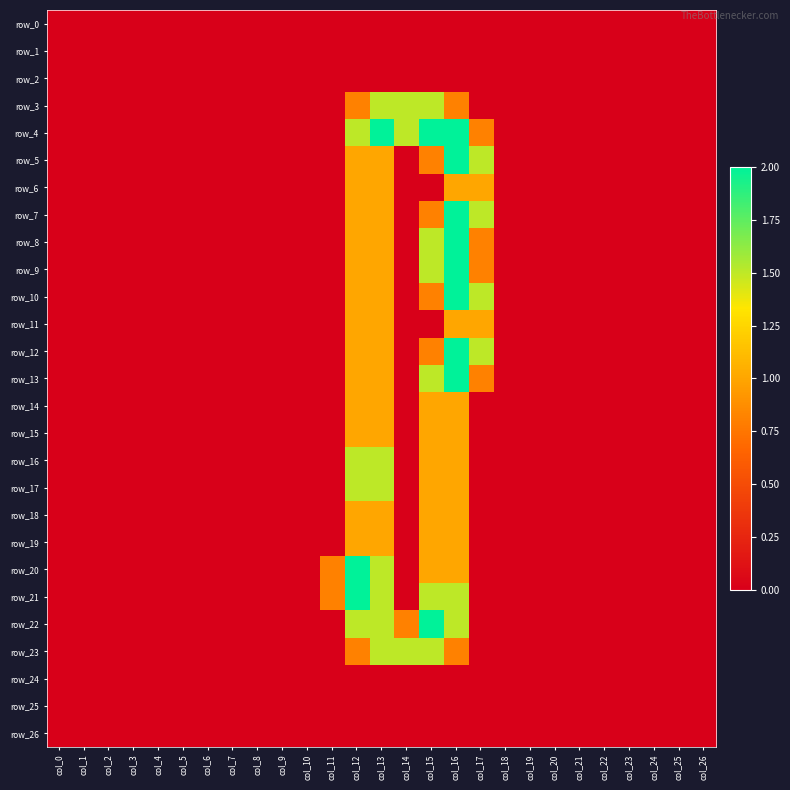

Reading right to left, extract all data points from this chart.

row_0: 0.0	0.0	0.0	0.0	0.0	0.0	0.0	0.0	0.0	0.0	0.0	0.0	0.0	0.0	0.0	0.0	0.0	0.0	0.0	0.0	0.0	0.0	0.0	0.0	0.0	0.0	0.0
row_1: 0.0	0.0	0.0	0.0	0.0	0.0	0.0	0.0	0.0	0.0	0.0	0.0	0.0	0.0	0.0	0.0	0.0	0.0	0.0	0.0	0.0	0.0	0.0	0.0	0.0	0.0	0.0
row_2: 0.0	0.0	0.0	0.0	0.0	0.0	0.0	0.0	0.0	0.0	0.0	0.0	0.0	0.0	0.0	0.0	0.0	0.0	0.0	0.0	0.0	0.0	0.0	0.0	0.0	0.0	0.0
row_3: 0.0	0.0	0.0	0.0	0.0	0.0	0.0	0.0	0.0	0.0	0.8	1.5	1.5	1.5	0.8	0.0	0.0	0.0	0.0	0.0	0.0	0.0	0.0	0.0	0.0	0.0	0.0
row_4: 0.0	0.0	0.0	0.0	0.0	0.0	0.0	0.0	0.0	0.8	2.0	2.0	1.5	2.0	1.5	0.0	0.0	0.0	0.0	0.0	0.0	0.0	0.0	0.0	0.0	0.0	0.0
row_5: 0.0	0.0	0.0	0.0	0.0	0.0	0.0	0.0	0.0	1.5	2.0	0.8	0.0	1.0	1.0	0.0	0.0	0.0	0.0	0.0	0.0	0.0	0.0	0.0	0.0	0.0	0.0
row_6: 0.0	0.0	0.0	0.0	0.0	0.0	0.0	0.0	0.0	1.0	1.0	0.0	0.0	1.0	1.0	0.0	0.0	0.0	0.0	0.0	0.0	0.0	0.0	0.0	0.0	0.0	0.0
row_7: 0.0	0.0	0.0	0.0	0.0	0.0	0.0	0.0	0.0	1.5	2.0	0.8	0.0	1.0	1.0	0.0	0.0	0.0	0.0	0.0	0.0	0.0	0.0	0.0	0.0	0.0	0.0
row_8: 0.0	0.0	0.0	0.0	0.0	0.0	0.0	0.0	0.0	0.8	2.0	1.5	0.0	1.0	1.0	0.0	0.0	0.0	0.0	0.0	0.0	0.0	0.0	0.0	0.0	0.0	0.0
row_9: 0.0	0.0	0.0	0.0	0.0	0.0	0.0	0.0	0.0	0.8	2.0	1.5	0.0	1.0	1.0	0.0	0.0	0.0	0.0	0.0	0.0	0.0	0.0	0.0	0.0	0.0	0.0
row_10: 0.0	0.0	0.0	0.0	0.0	0.0	0.0	0.0	0.0	1.5	2.0	0.8	0.0	1.0	1.0	0.0	0.0	0.0	0.0	0.0	0.0	0.0	0.0	0.0	0.0	0.0	0.0
row_11: 0.0	0.0	0.0	0.0	0.0	0.0	0.0	0.0	0.0	1.0	1.0	0.0	0.0	1.0	1.0	0.0	0.0	0.0	0.0	0.0	0.0	0.0	0.0	0.0	0.0	0.0	0.0
row_12: 0.0	0.0	0.0	0.0	0.0	0.0	0.0	0.0	0.0	1.5	2.0	0.8	0.0	1.0	1.0	0.0	0.0	0.0	0.0	0.0	0.0	0.0	0.0	0.0	0.0	0.0	0.0
row_13: 0.0	0.0	0.0	0.0	0.0	0.0	0.0	0.0	0.0	0.8	2.0	1.5	0.0	1.0	1.0	0.0	0.0	0.0	0.0	0.0	0.0	0.0	0.0	0.0	0.0	0.0	0.0
row_14: 0.0	0.0	0.0	0.0	0.0	0.0	0.0	0.0	0.0	0.0	1.0	1.0	0.0	1.0	1.0	0.0	0.0	0.0	0.0	0.0	0.0	0.0	0.0	0.0	0.0	0.0	0.0
row_15: 0.0	0.0	0.0	0.0	0.0	0.0	0.0	0.0	0.0	0.0	1.0	1.0	0.0	1.0	1.0	0.0	0.0	0.0	0.0	0.0	0.0	0.0	0.0	0.0	0.0	0.0	0.0
row_16: 0.0	0.0	0.0	0.0	0.0	0.0	0.0	0.0	0.0	0.0	1.0	1.0	0.0	1.5	1.5	0.0	0.0	0.0	0.0	0.0	0.0	0.0	0.0	0.0	0.0	0.0	0.0
row_17: 0.0	0.0	0.0	0.0	0.0	0.0	0.0	0.0	0.0	0.0	1.0	1.0	0.0	1.5	1.5	0.0	0.0	0.0	0.0	0.0	0.0	0.0	0.0	0.0	0.0	0.0	0.0
row_18: 0.0	0.0	0.0	0.0	0.0	0.0	0.0	0.0	0.0	0.0	1.0	1.0	0.0	1.0	1.0	0.0	0.0	0.0	0.0	0.0	0.0	0.0	0.0	0.0	0.0	0.0	0.0
row_19: 0.0	0.0	0.0	0.0	0.0	0.0	0.0	0.0	0.0	0.0	1.0	1.0	0.0	1.0	1.0	0.0	0.0	0.0	0.0	0.0	0.0	0.0	0.0	0.0	0.0	0.0	0.0
row_20: 0.0	0.0	0.0	0.0	0.0	0.0	0.0	0.0	0.0	0.0	1.0	1.0	0.0	1.5	2.0	0.8	0.0	0.0	0.0	0.0	0.0	0.0	0.0	0.0	0.0	0.0	0.0
row_21: 0.0	0.0	0.0	0.0	0.0	0.0	0.0	0.0	0.0	0.0	1.5	1.5	0.0	1.5	2.0	0.8	0.0	0.0	0.0	0.0	0.0	0.0	0.0	0.0	0.0	0.0	0.0
row_22: 0.0	0.0	0.0	0.0	0.0	0.0	0.0	0.0	0.0	0.0	1.5	2.0	0.8	1.5	1.5	0.0	0.0	0.0	0.0	0.0	0.0	0.0	0.0	0.0	0.0	0.0	0.0
row_23: 0.0	0.0	0.0	0.0	0.0	0.0	0.0	0.0	0.0	0.0	0.8	1.5	1.5	1.5	0.8	0.0	0.0	0.0	0.0	0.0	0.0	0.0	0.0	0.0	0.0	0.0	0.0
row_24: 0.0	0.0	0.0	0.0	0.0	0.0	0.0	0.0	0.0	0.0	0.0	0.0	0.0	0.0	0.0	0.0	0.0	0.0	0.0	0.0	0.0	0.0	0.0	0.0	0.0	0.0	0.0
row_25: 0.0	0.0	0.0	0.0	0.0	0.0	0.0	0.0	0.0	0.0	0.0	0.0	0.0	0.0	0.0	0.0	0.0	0.0	0.0	0.0	0.0	0.0	0.0	0.0	0.0	0.0	0.0
row_26: 0.0	0.0	0.0	0.0	0.0	0.0	0.0	0.0	0.0	0.0	0.0	0.0	0.0	0.0	0.0	0.0	0.0	0.0	0.0	0.0	0.0	0.0	0.0	0.0	0.0	0.0	0.0